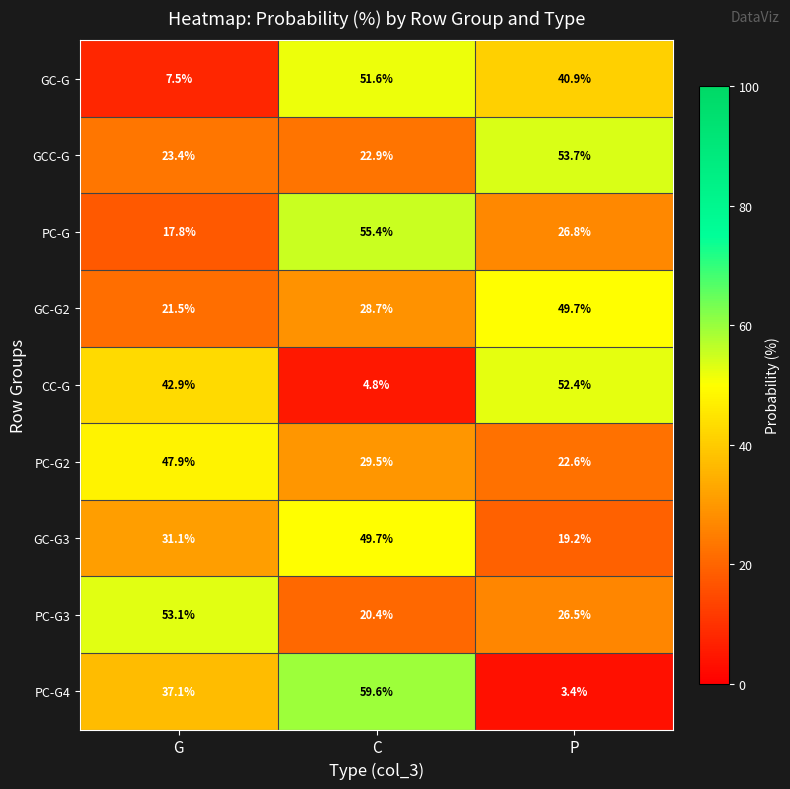

How many categories are shown in the chart?

3